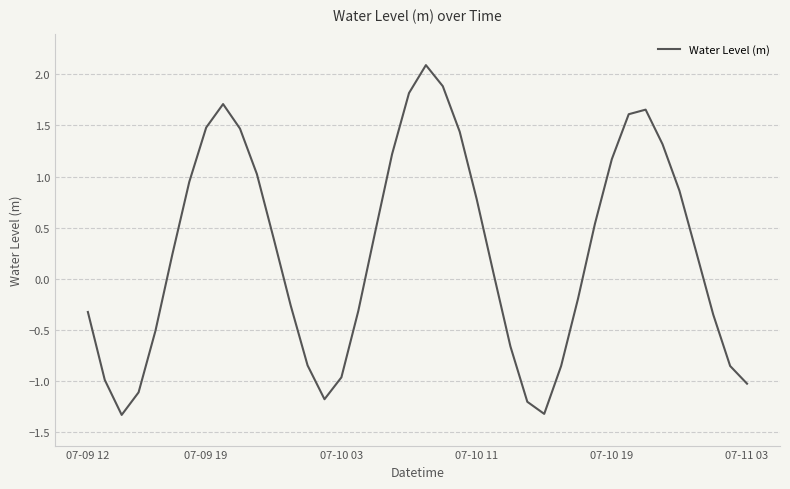

What is the smallest value displayed?

-1.3